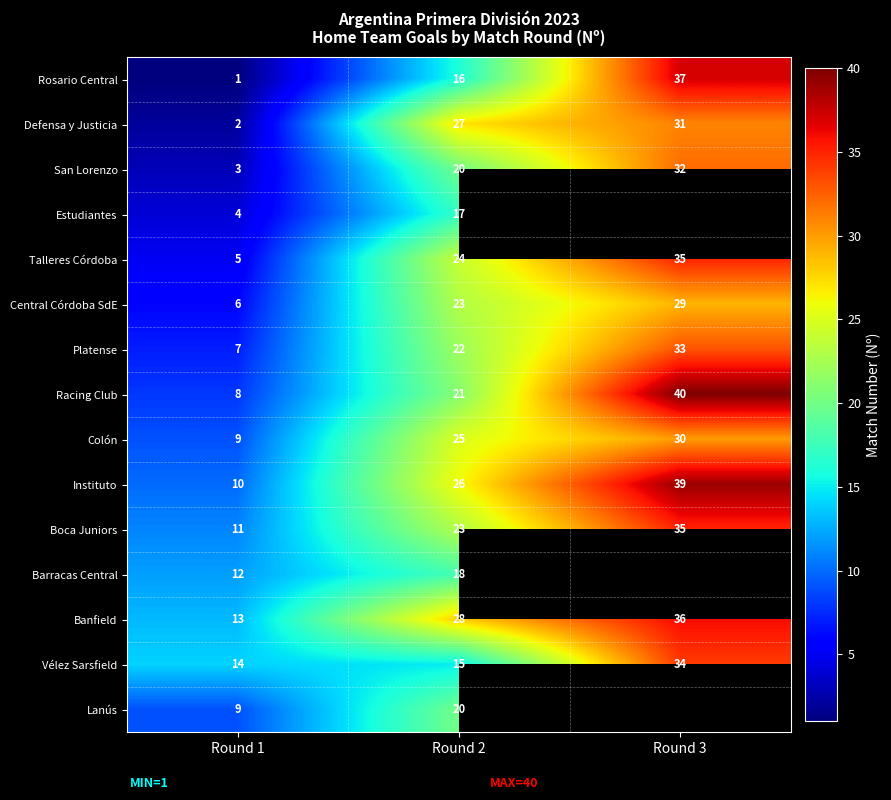

How many San Lorenzo values are between 3 and 32?

3